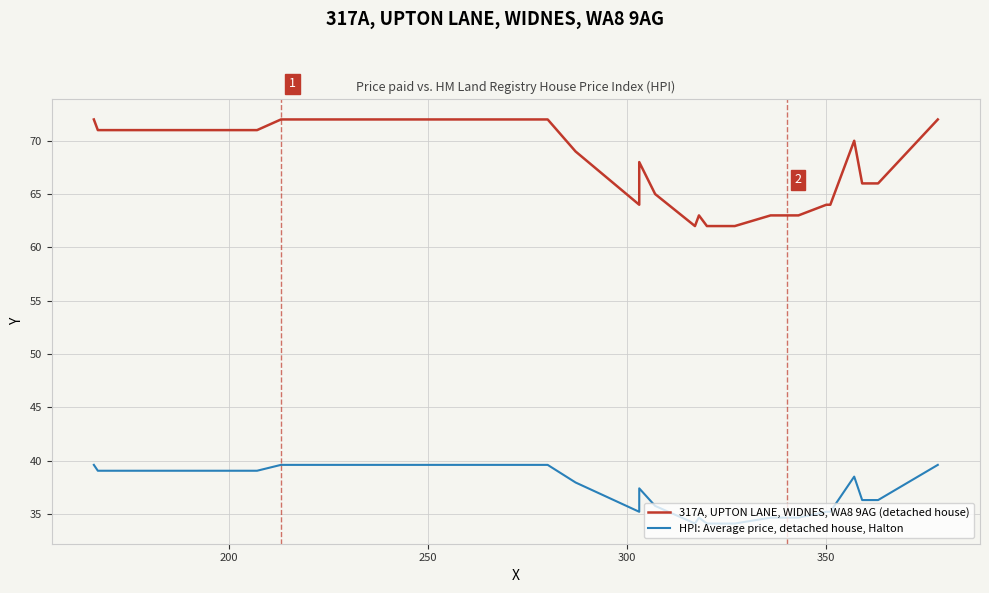

What is the average value of the HPI: Average price, detached house, Halton series?

36.4